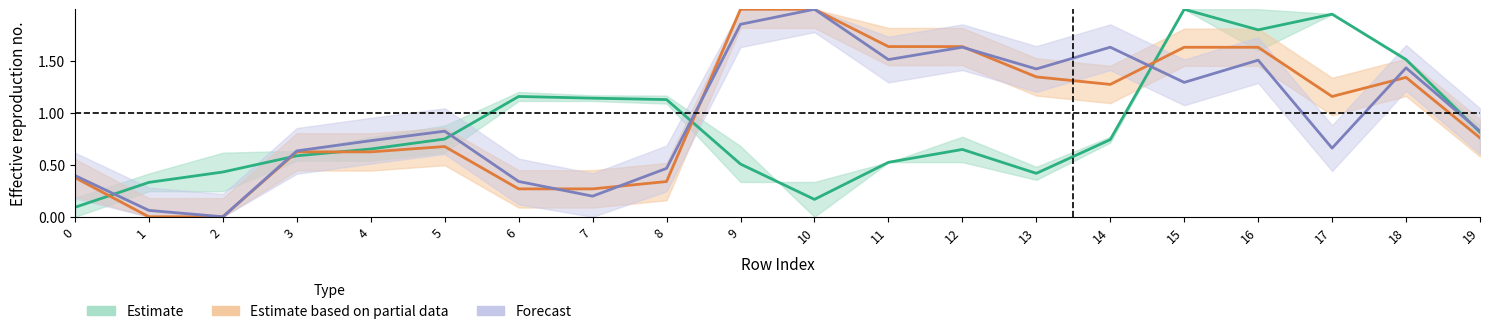

Read the y0 value at 8.

0.3